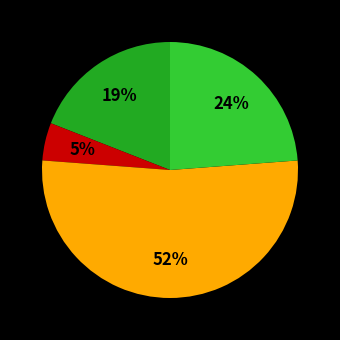

Is there any slice that represents more than half of the pie?

Yes